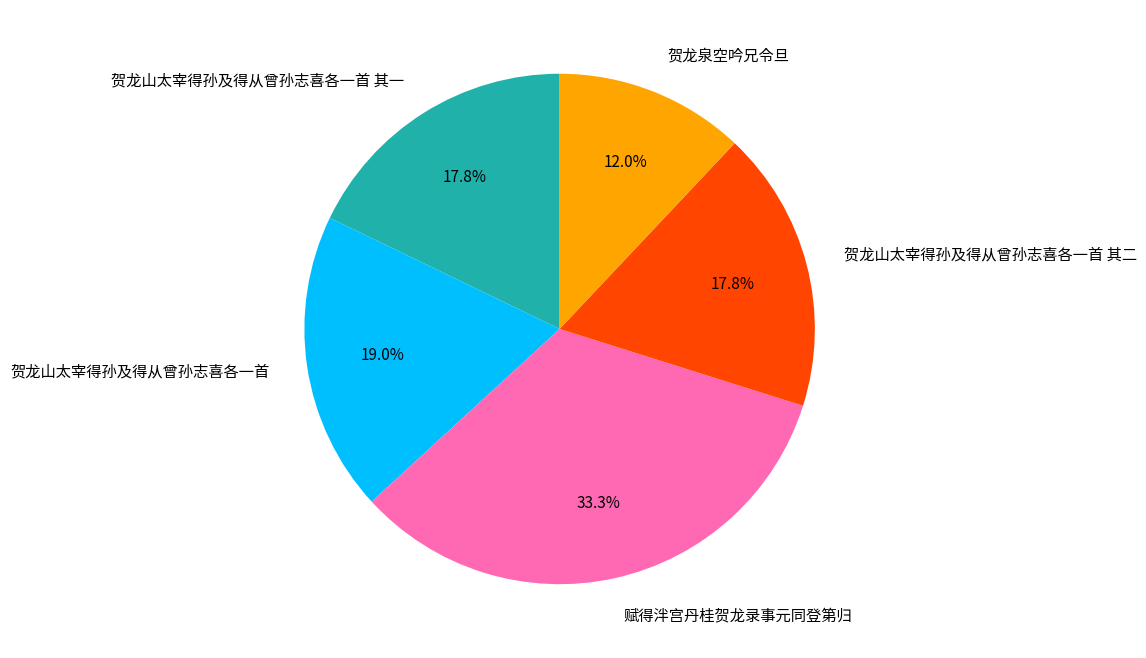

True or false: 赋得泮宫丹桂贺龙录事元同登第归 accounts for 26% of the total.

False